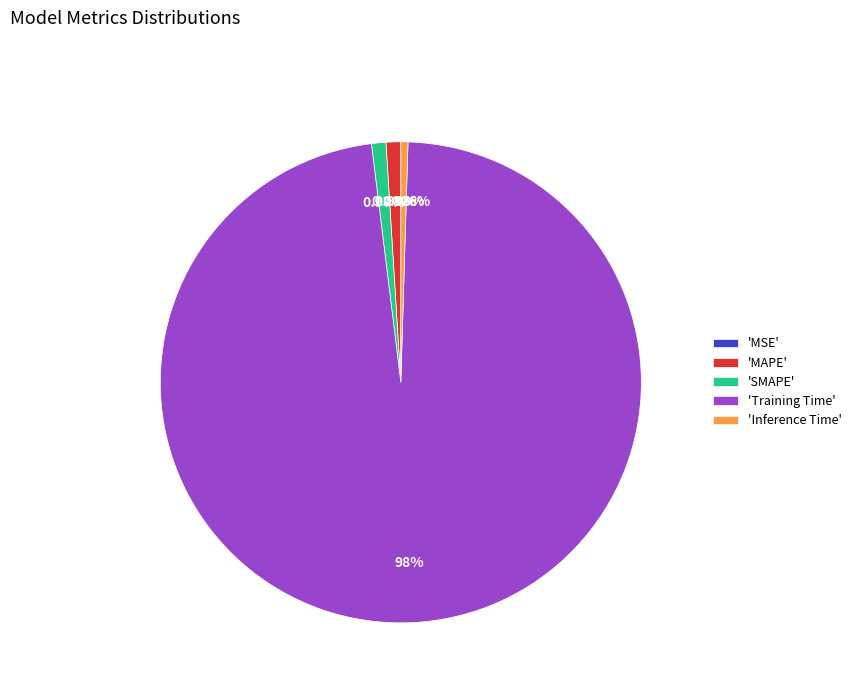

Does 'Inference Time' account for over 50% of the chart?

No